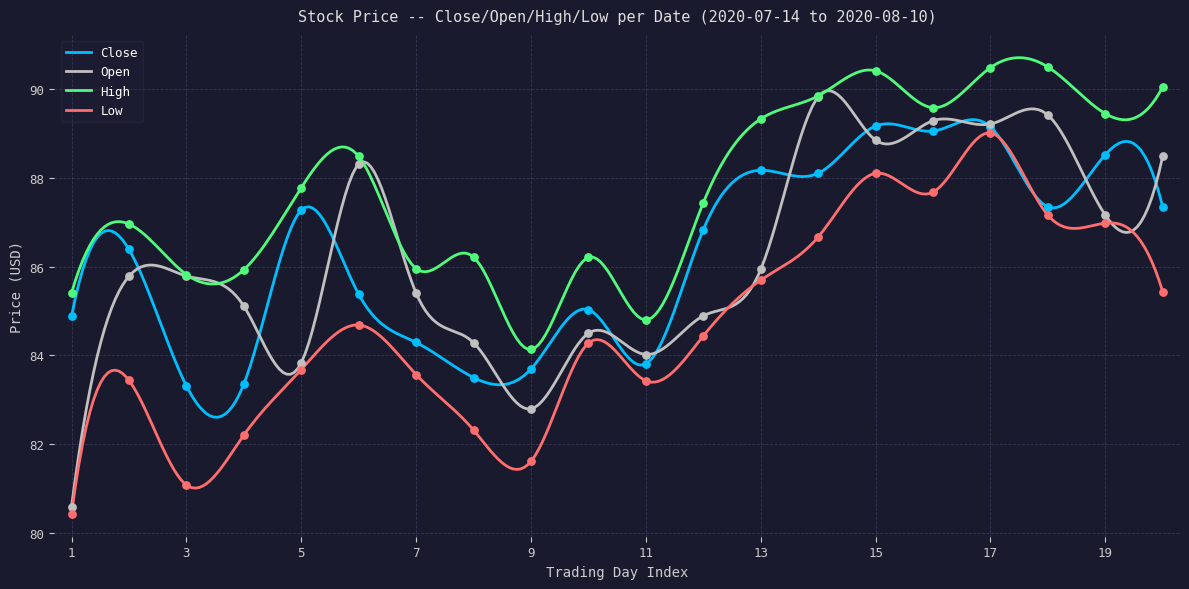

Which series has the largest Y range (max minus min)?

Open